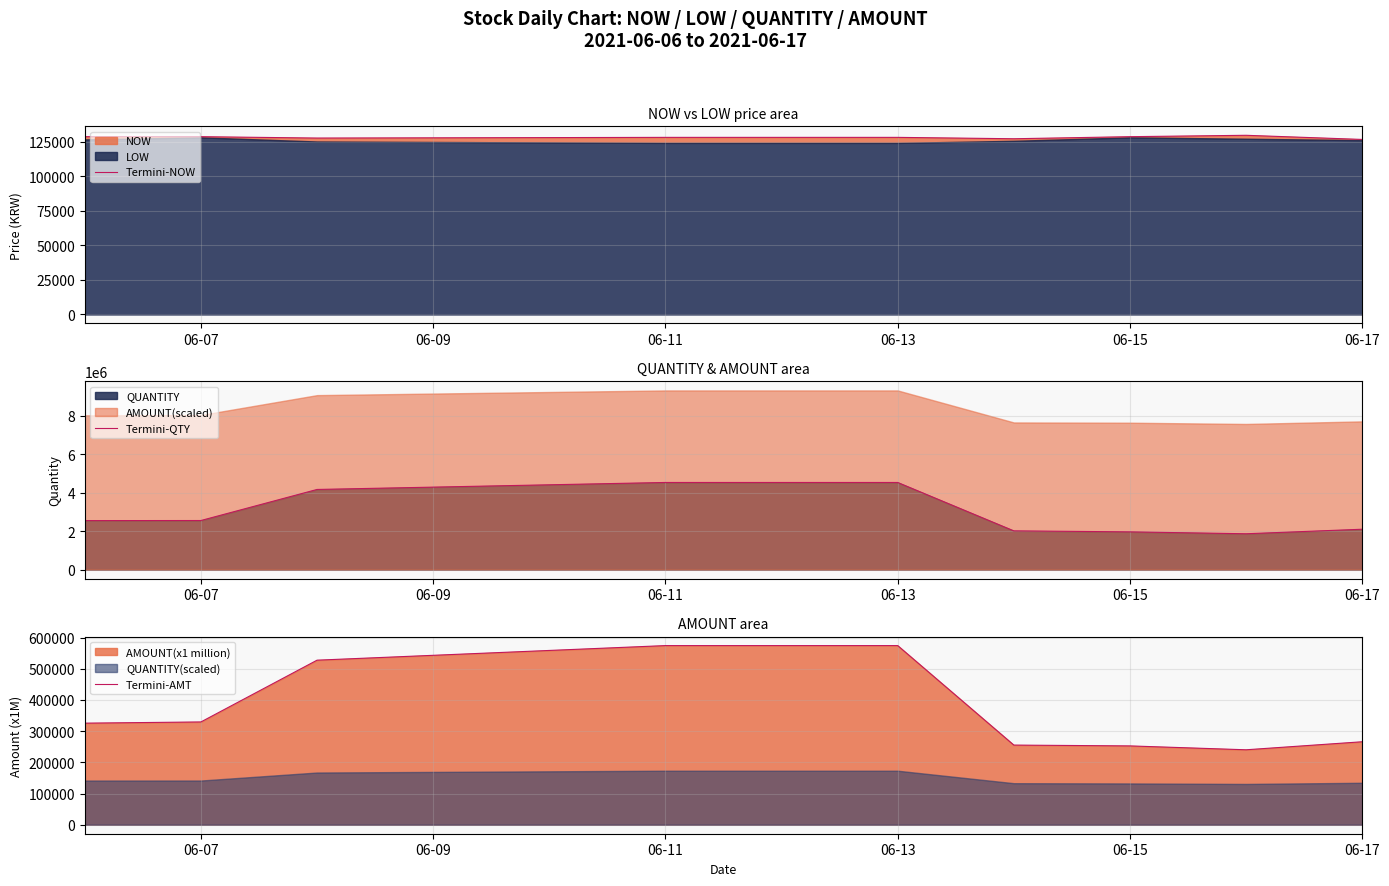

Reading left to right, list all the values displayed in this chart.

Termini-NOW: 128500	128500	127500	128000	128000	128000	127000	128500	129500	126500
Termini-QTY: 2551057	2555080	4171483	4535613	4535613	4535613	2016336	1964967	1865743	2101678
Termini-AMT: 325602	329487	527449	574198	574198	574198	255350	252712	240287	266005